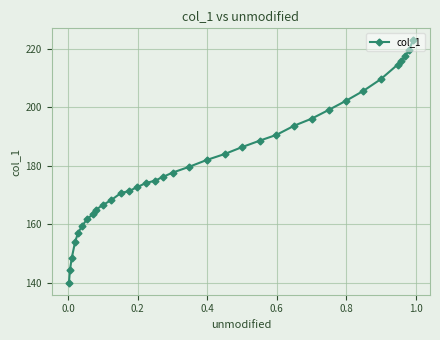

What is the value of the 22nd point from the left?

186.4